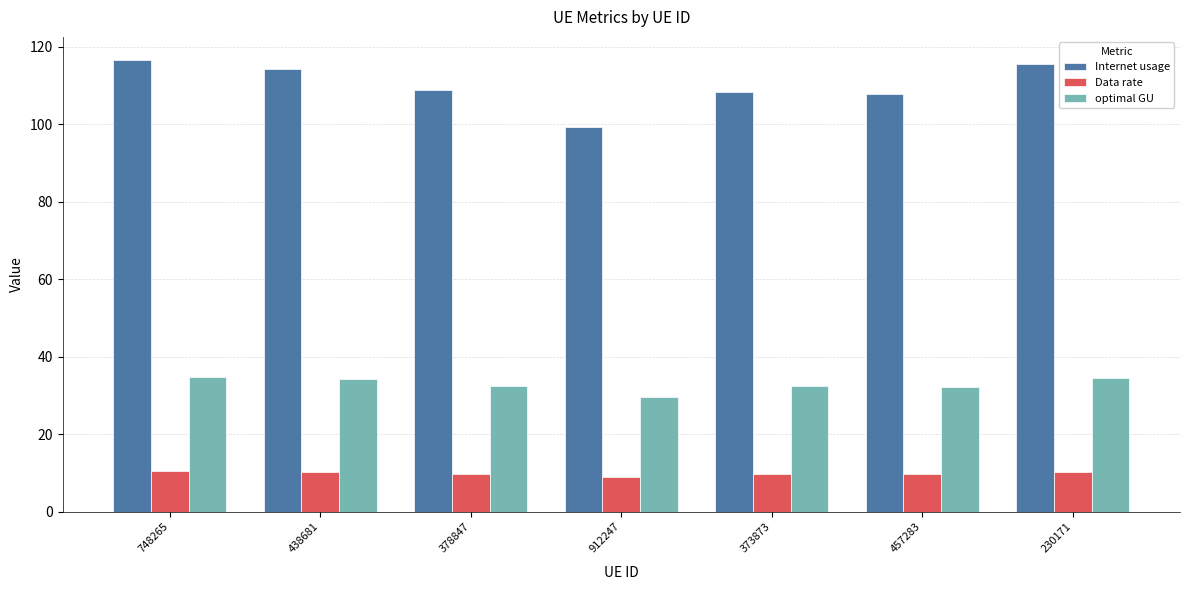

How many bars are there in total?

21